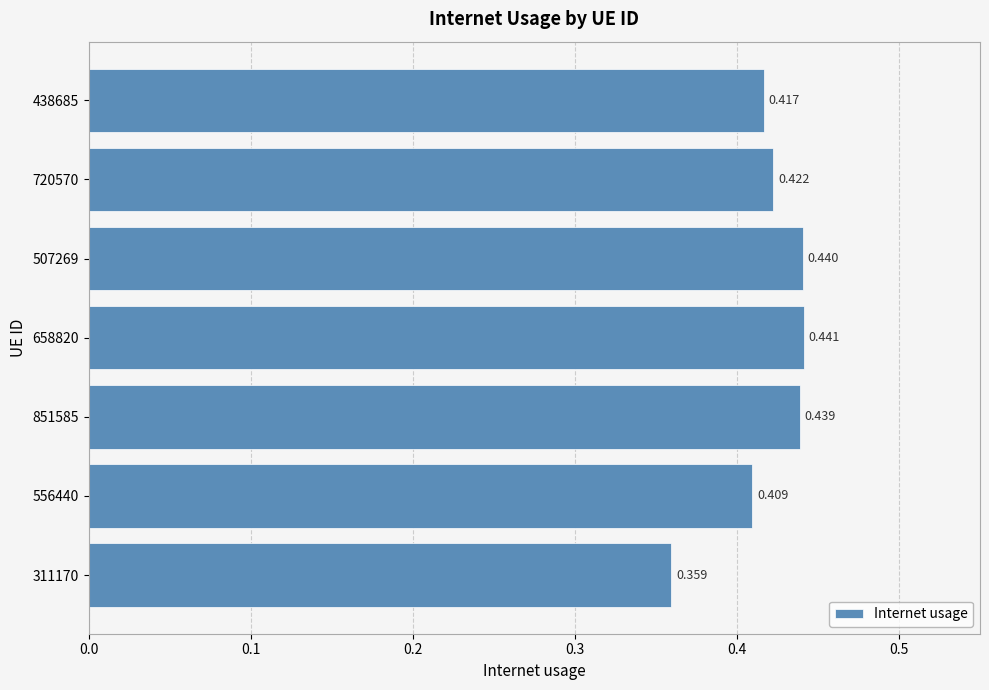

Rank the categories by value from highest to lowest.

658820, 507269, 851585, 720570, 438685, 556440, 311170